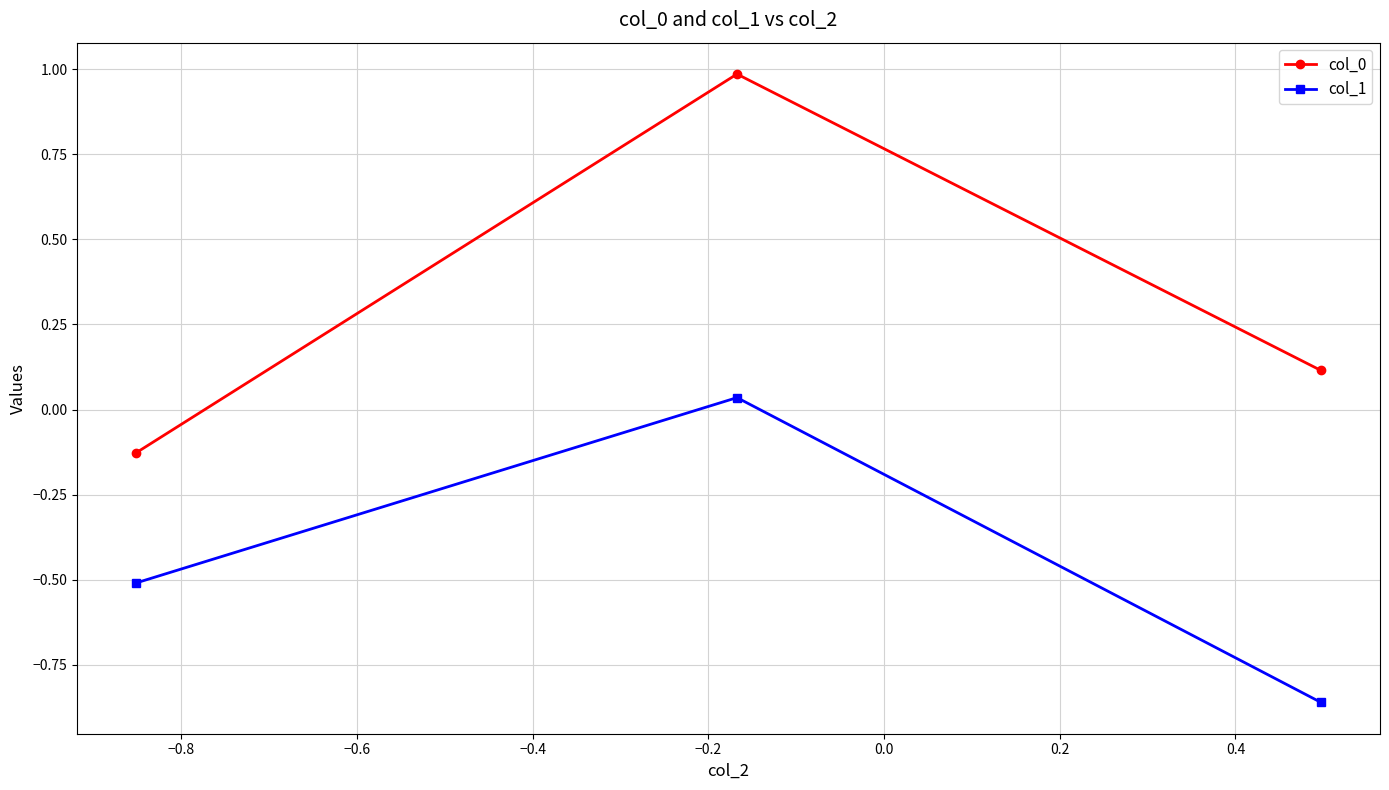

What is the difference between the maximum and minimum values in the col_0 series?

1.1